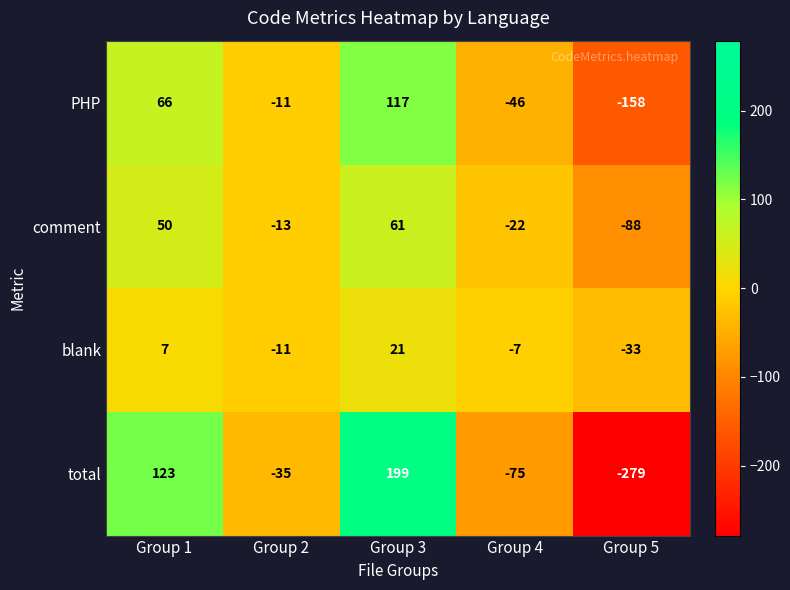

Reading left to right, transcribe all the data shown in this chart.

PHP: 66	-11	117	-46	-158
comment: 50	-13	61	-22	-88
blank: 7	-11	21	-7	-33
total: 123	-35	199	-75	-279